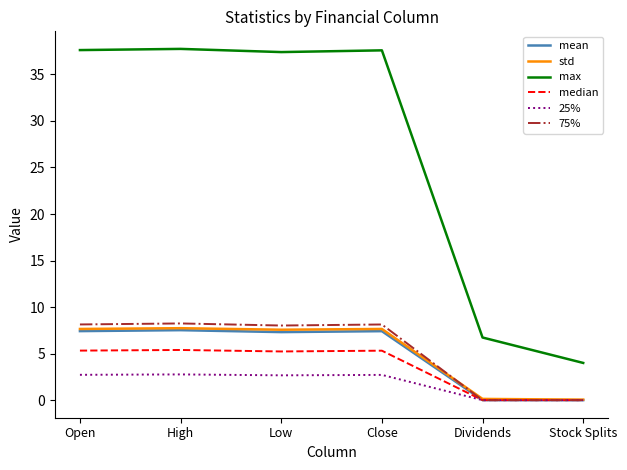

Is this an area chart (filled region under the line)?

No